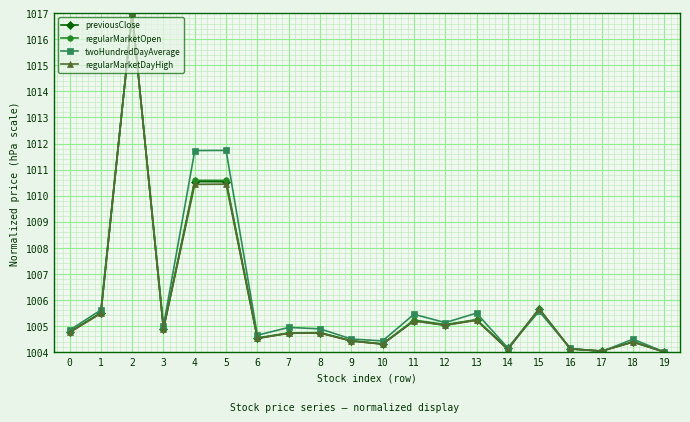

What is the value of the regularMarketDayHigh point at the 16th from the left?

1005.7